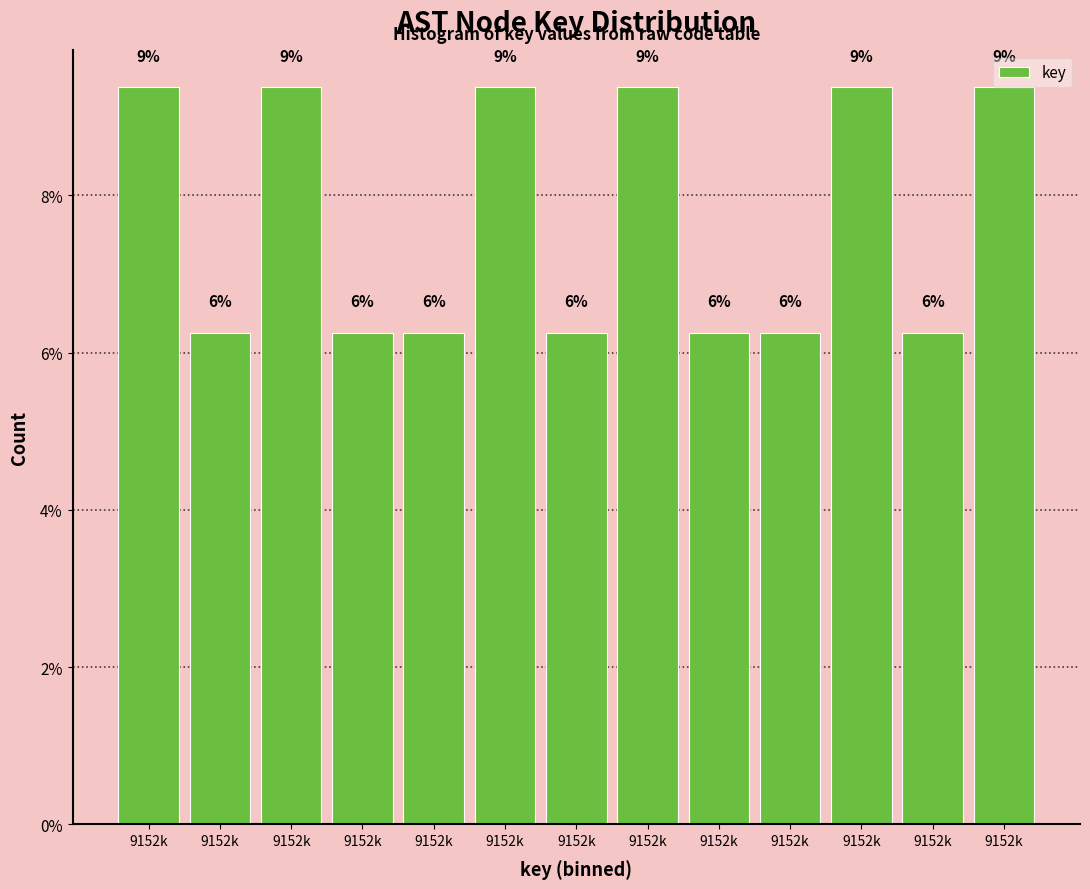

How many bars are there in total?

13